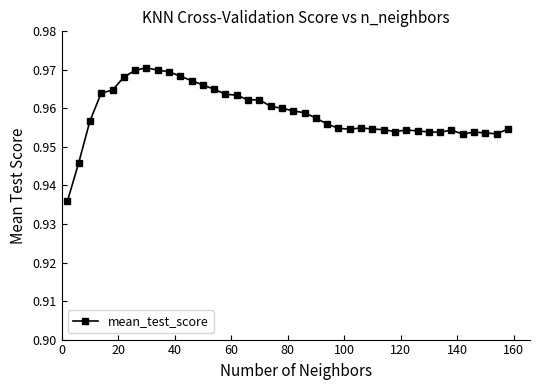

True or false: there are more than 1 points higher than both neighbors.

True